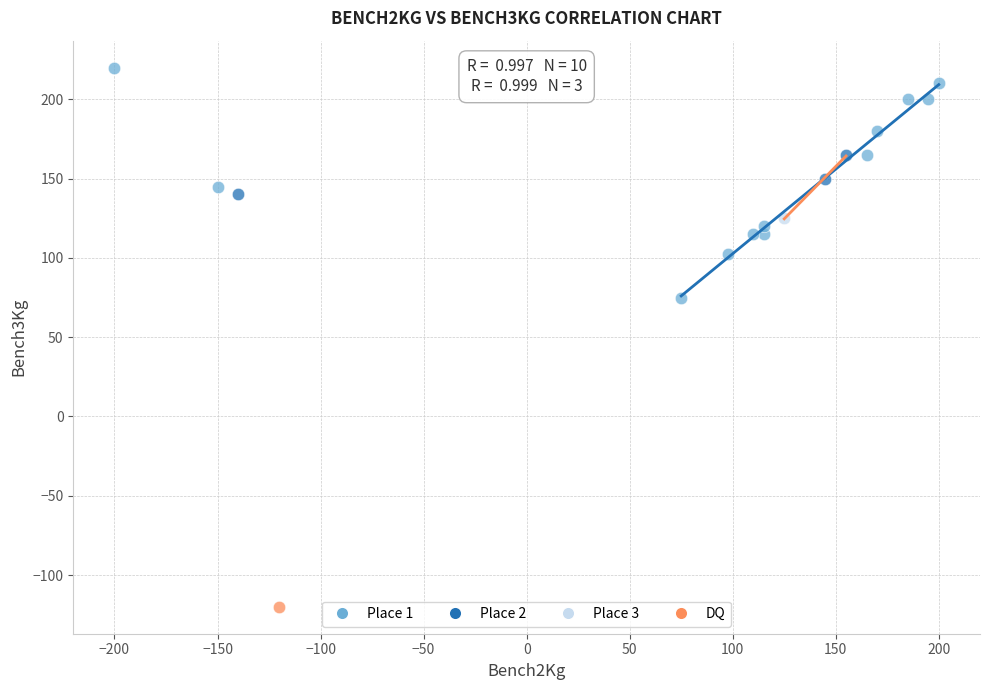

Which series reaches the maximum Y coordinate?

Place 1